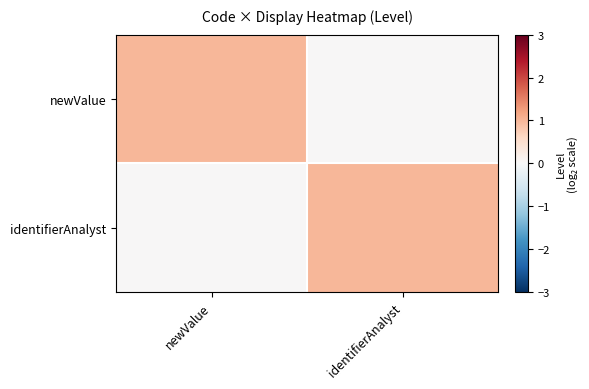

Which series has the largest total across all categories?

newValue